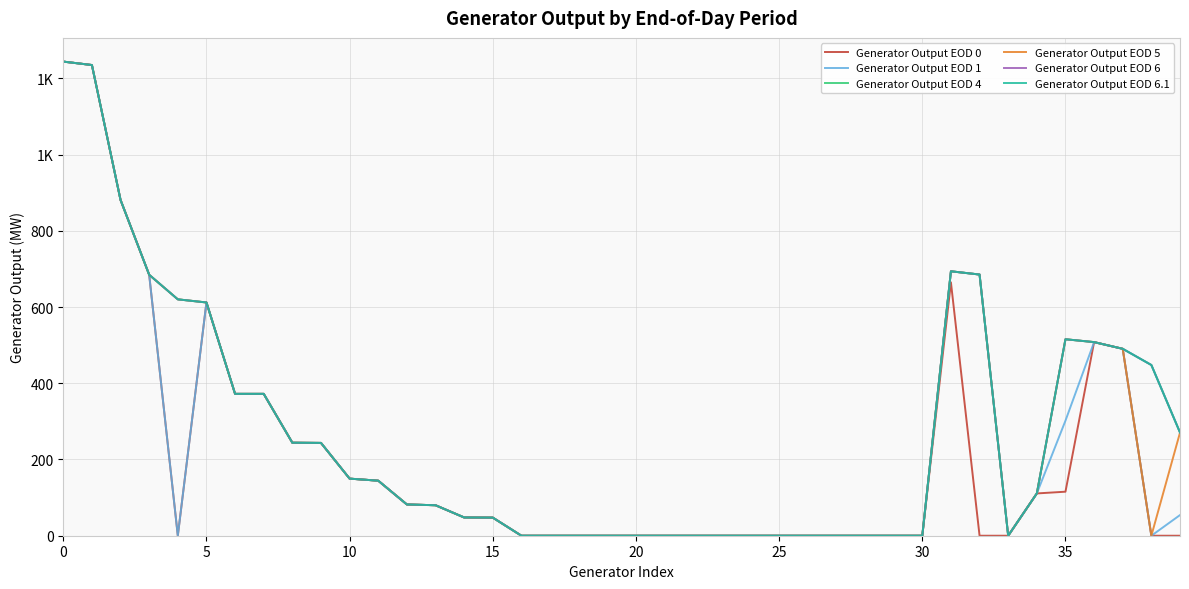

What is the label of the 38th point from the left?

37